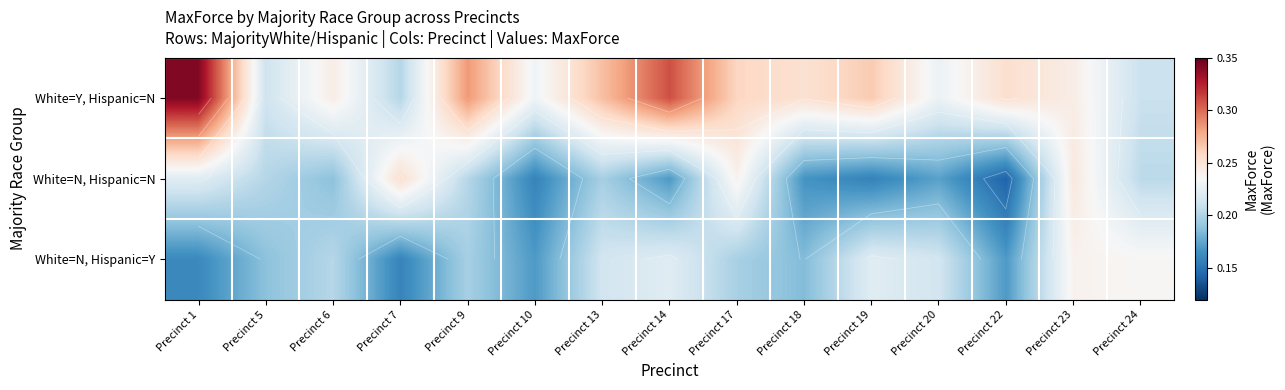

What is the minimum value for White=N, Hispanic=N?

0.1